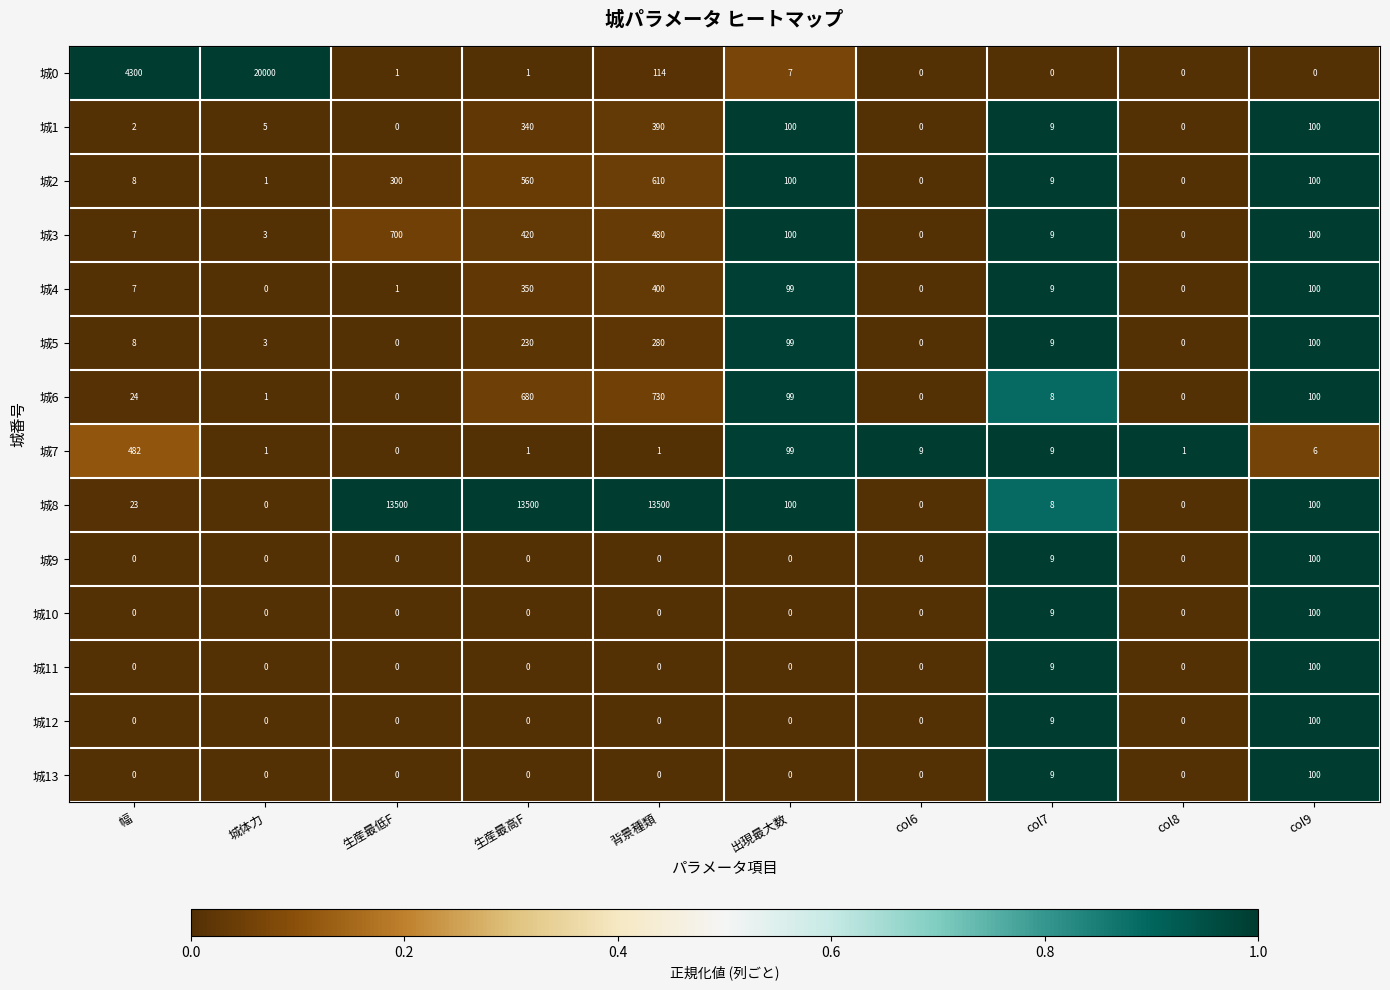

Which category has the highest value in the 城4 series?

背景種類